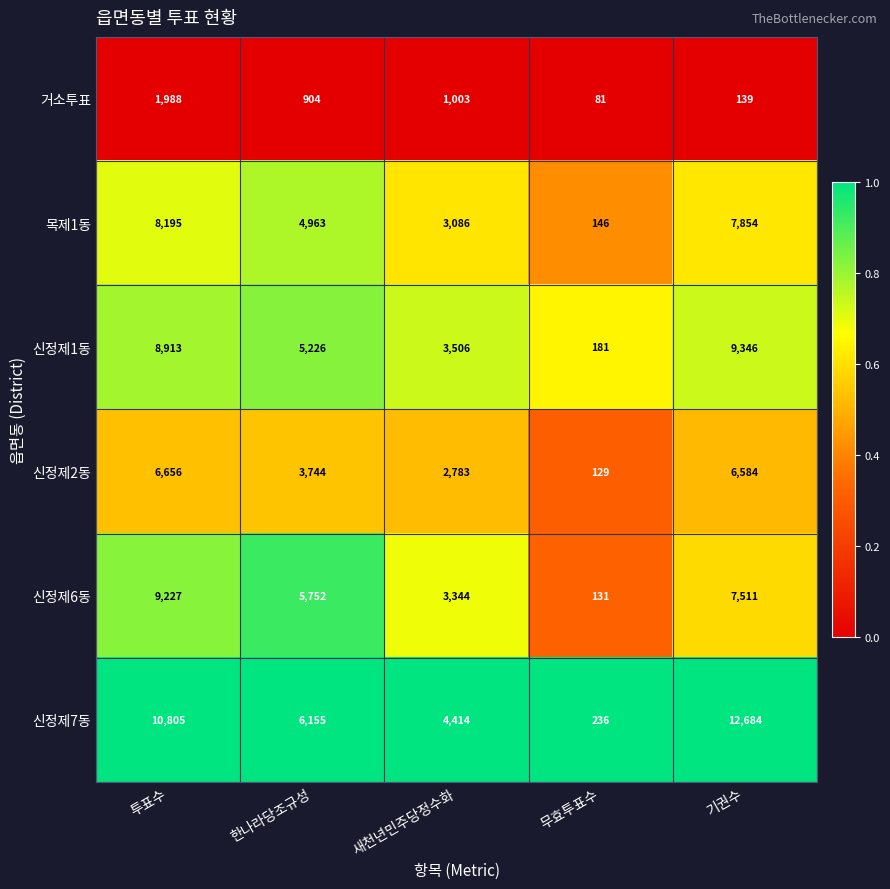

List the labels in order of 거소투표 value, smallest first.

무효투표수, 기권수, 한나라당조규성, 새천년민주당정수화, 투표수